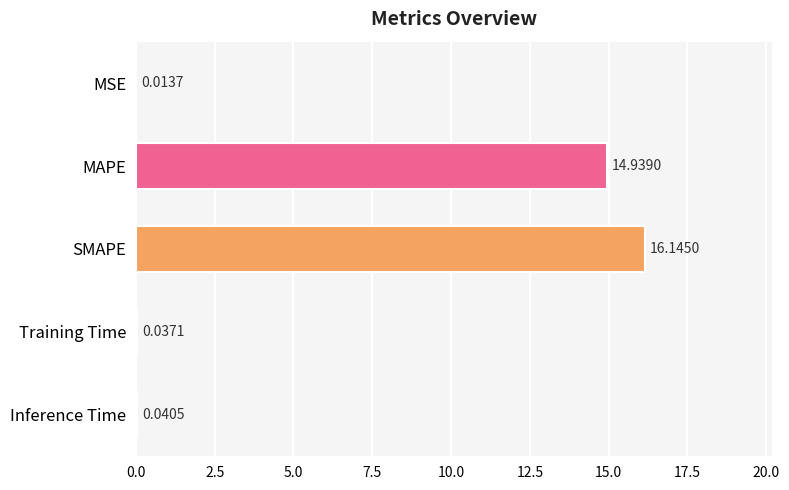

Which has a higher value, MSE or MAPE?

MAPE